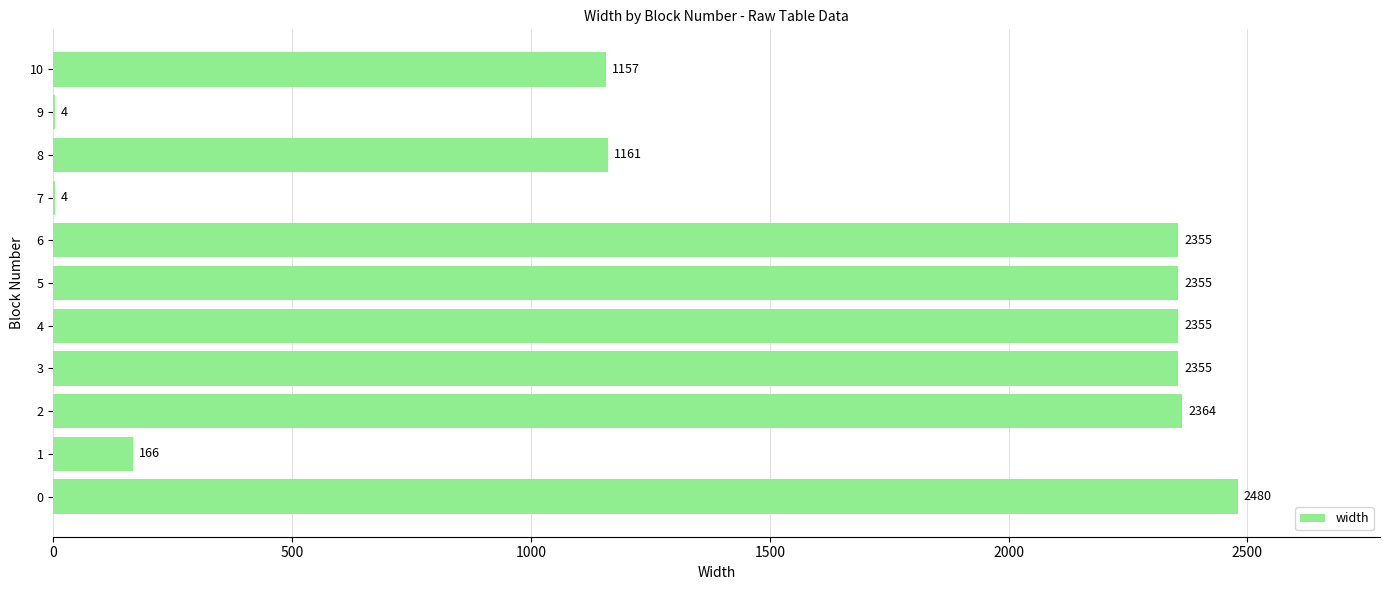

What is the sum of the values at 6 and 1?

2521